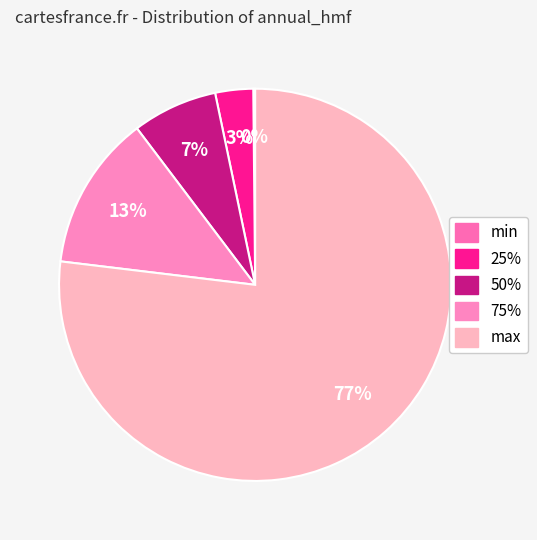

Combined, do 50% and 75% account for over 50%?

No